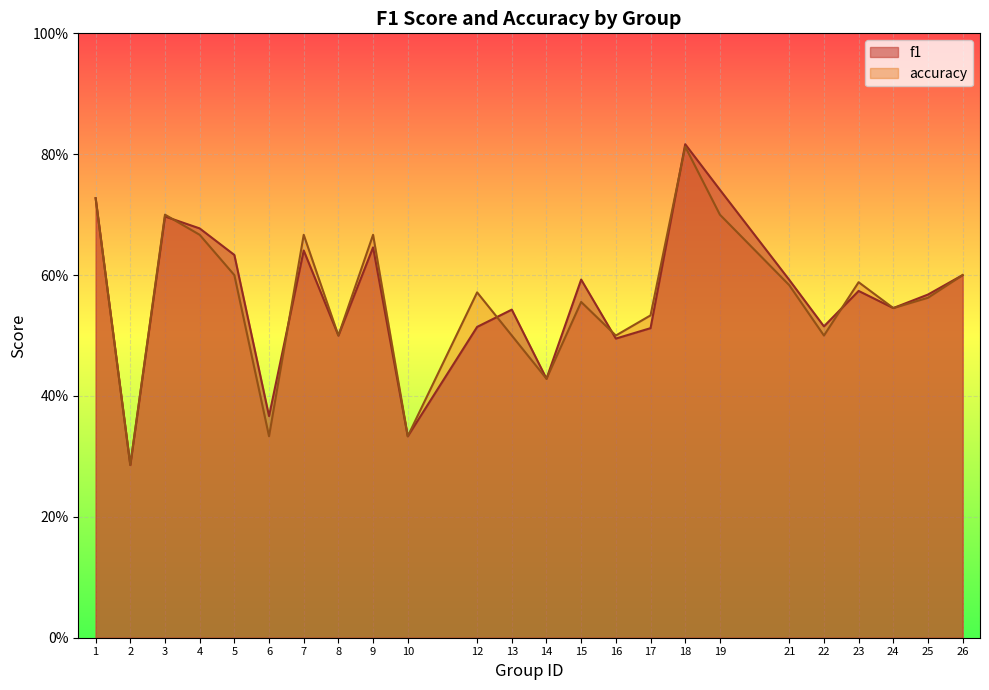

What is the average value of the f1 series?

0.6